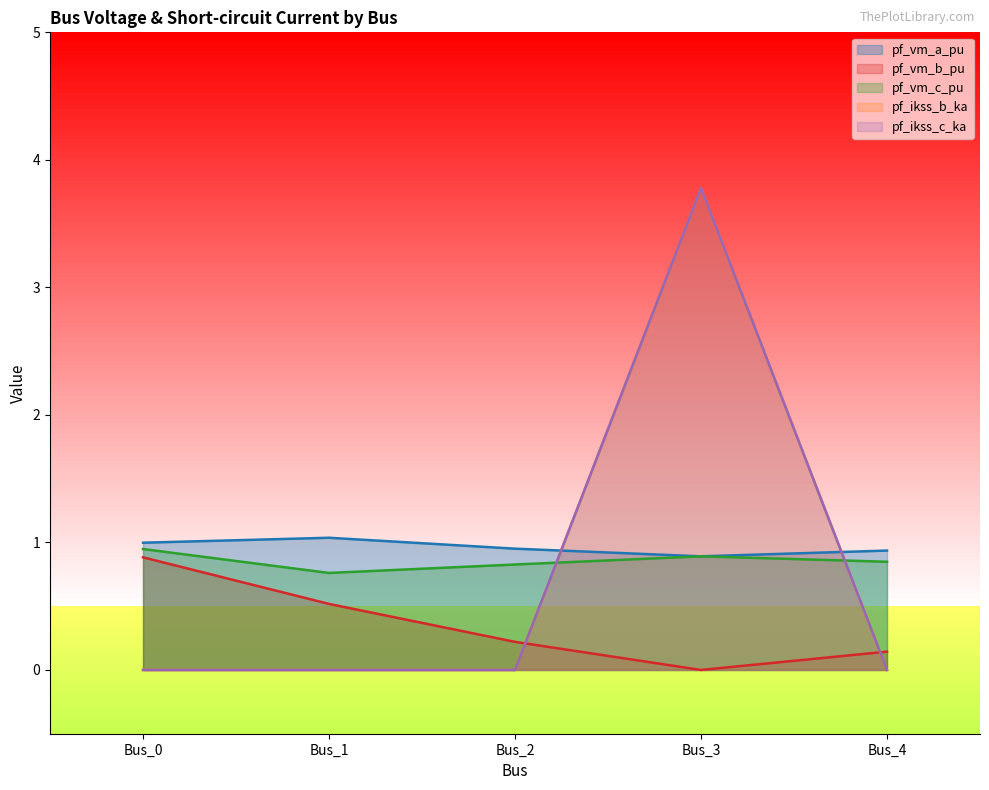

Where is the first local minimum for pf_vm_b_pu?

Bus_3